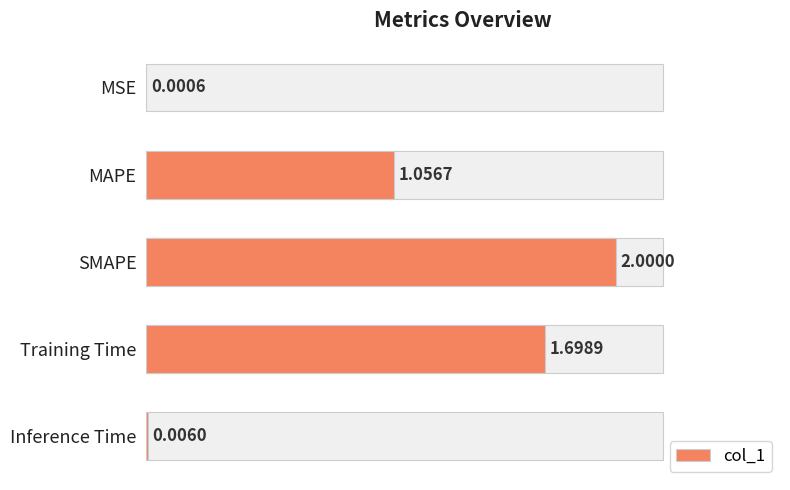

What is the value of the 2nd bar from the left?

1.1